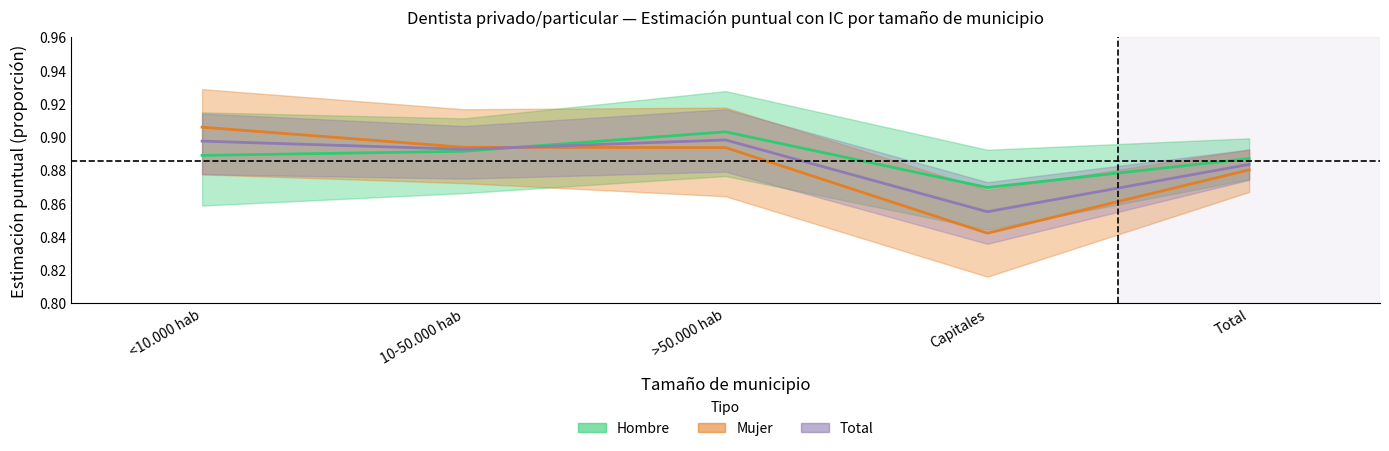

Which category has the highest value in the Total series?

>50.000 hab